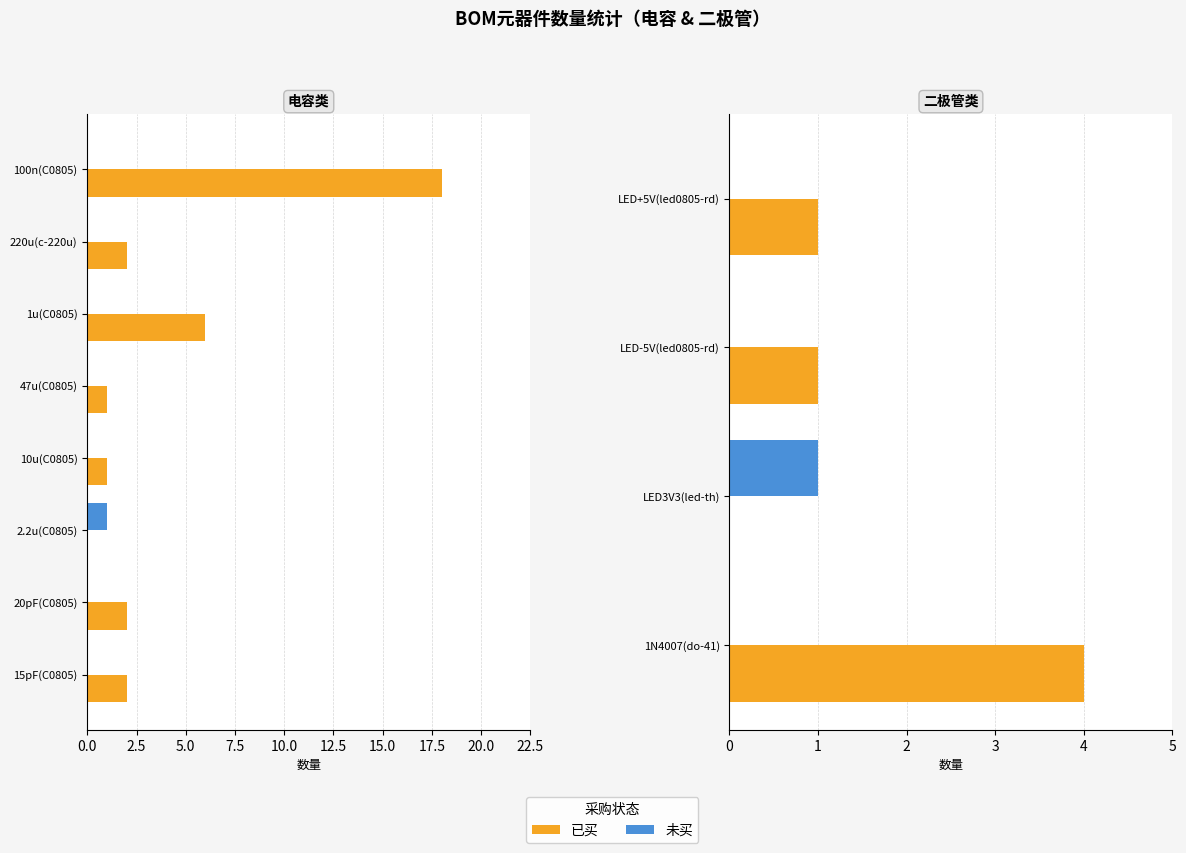

How many groups of bars are there?

4